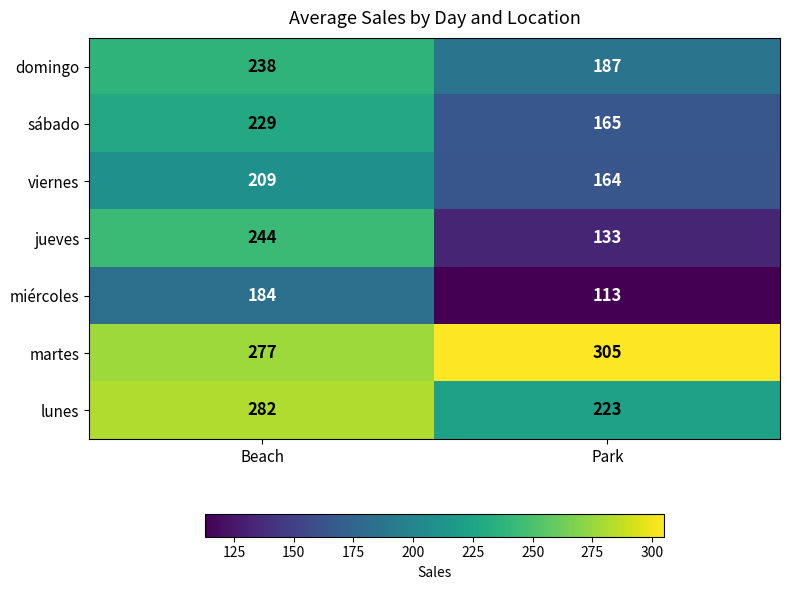

What value does the martes series have at Park, to the nearest 5?

305